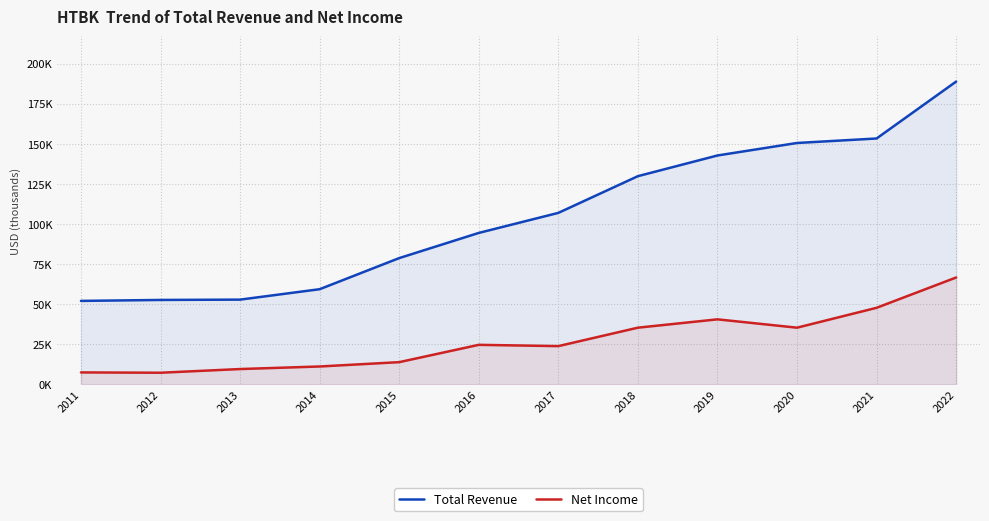

List the series in order of their overall mean, highest first.

Total Revenue, Net Income